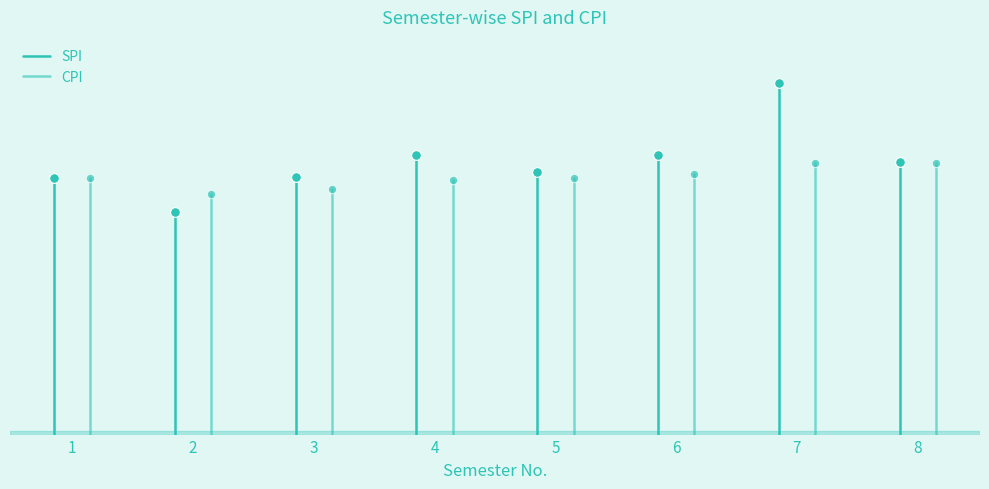

What are all the series names shown in the legend?

SPI, CPI